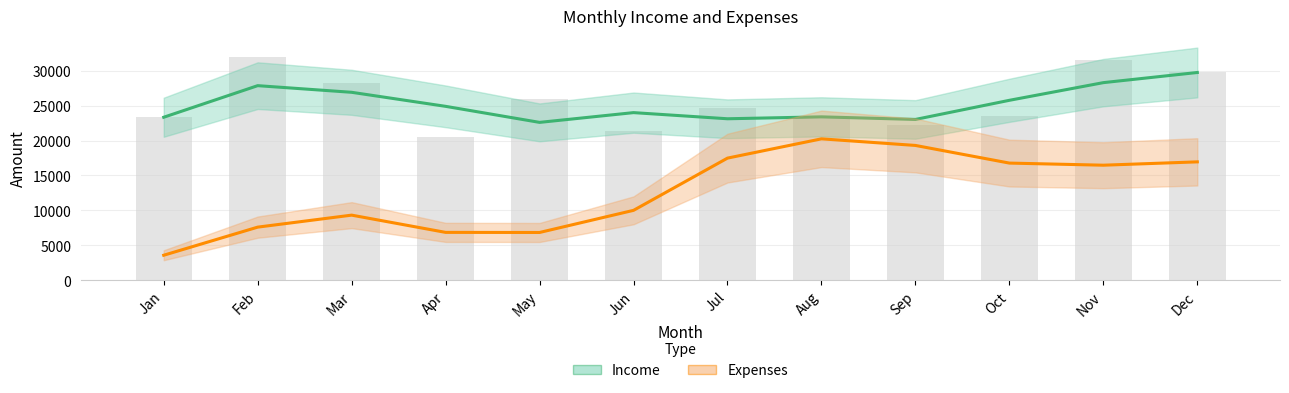

How many values in the Expenses series exceed 16469?

5